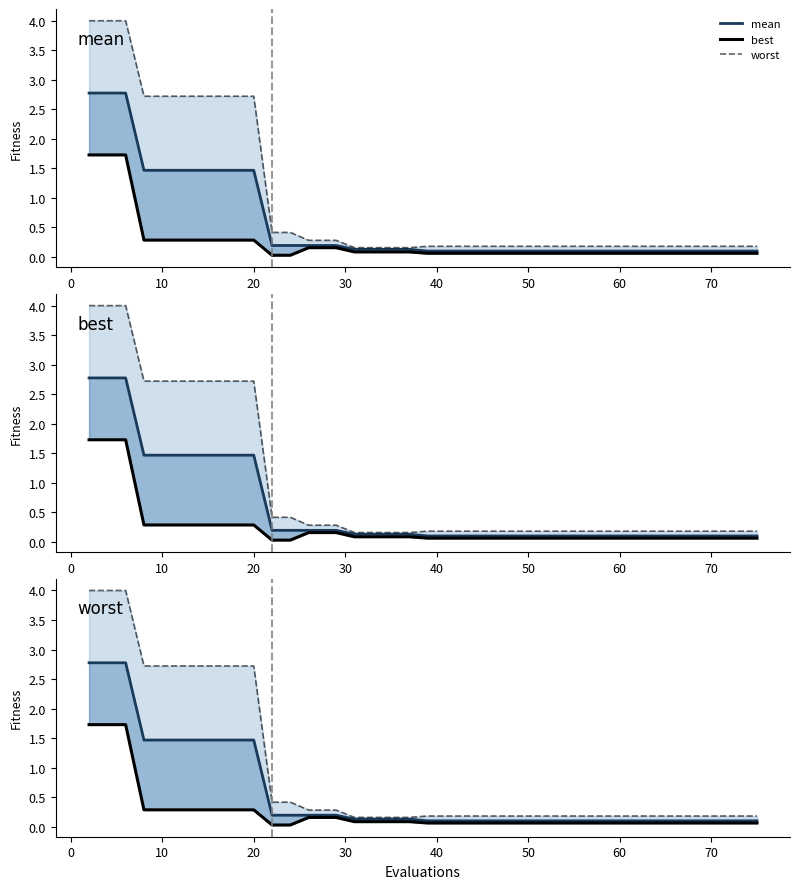

Reading left to right, transcribe all the data shown in this chart.

mean: 2.8	2.8	2.8	1.5	1.5	1.5	1.5	1.5	1.5	1.5	0.2	0.2	0.2	0.2	0.2	0.1	0.1	0.1	0.1	0.1	0.1	0.1	0.1	0.1	0.1	0.1	0.1	0.1	0.1	0.1	0.1	0.1	0.1	0.1	0.1	0.1	0.1	0.1	0.1	0.1
best: 1.7	1.7	1.7	0.3	0.3	0.3	0.3	0.3	0.3	0.3	0.0	0.0	0.2	0.2	0.2	0.1	0.1	0.1	0.1	0.1	0.1	0.1	0.1	0.1	0.1	0.1	0.1	0.1	0.1	0.1	0.1	0.1	0.1	0.1	0.1	0.1	0.1	0.1	0.1	0.1
worst: 4.0	4.0	4.0	2.7	2.7	2.7	2.7	2.7	2.7	2.7	0.4	0.4	0.3	0.3	0.3	0.2	0.2	0.2	0.2	0.2	0.2	0.2	0.2	0.2	0.2	0.2	0.2	0.2	0.2	0.2	0.2	0.2	0.2	0.2	0.2	0.2	0.2	0.2	0.2	0.2